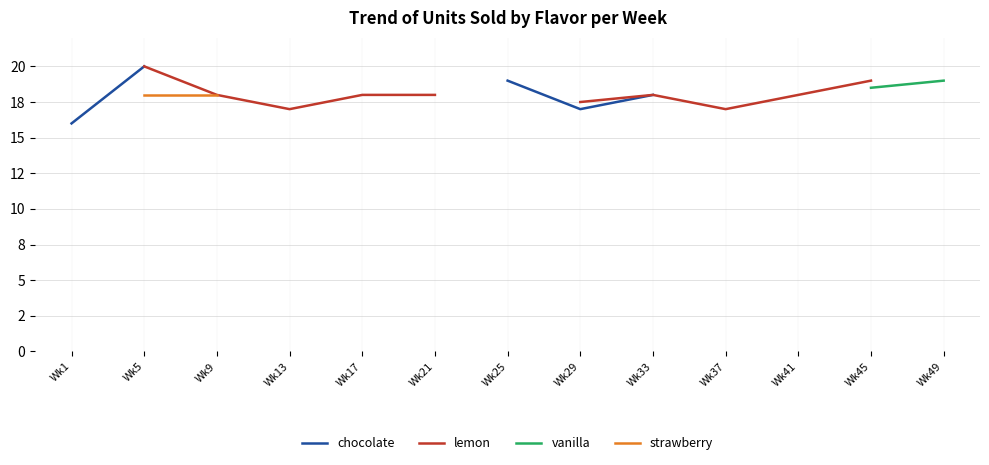

True or false: strawberry has more than 0 interior local peaks.

False